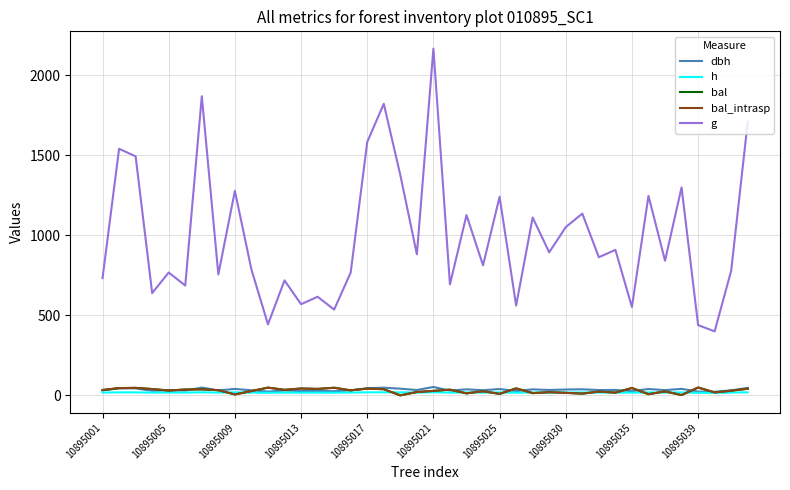

Does the chart display data point markers on the line(s)?

No